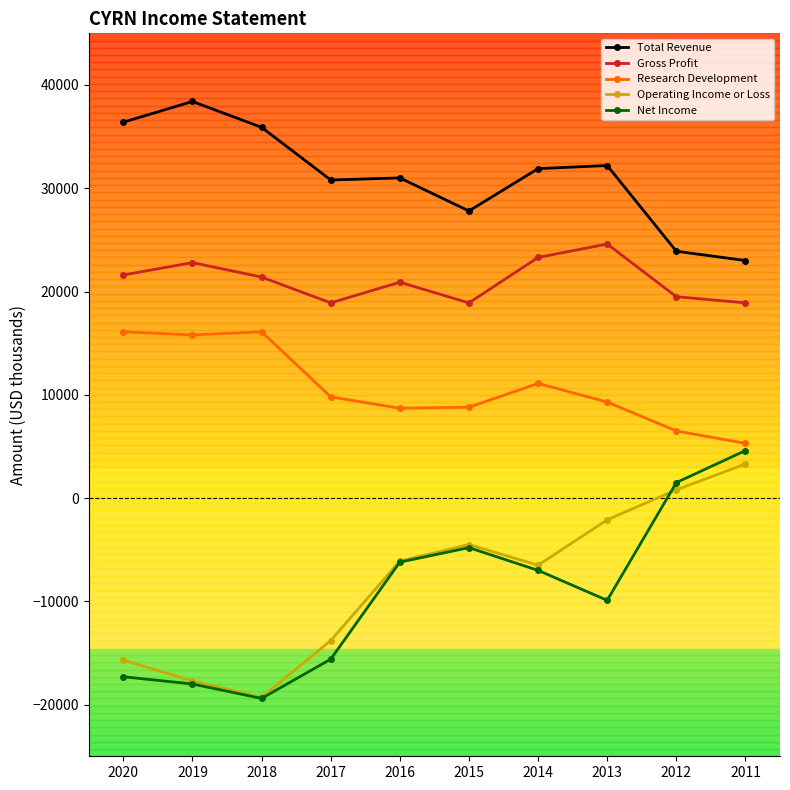

Which category has the highest value across all series?

2019